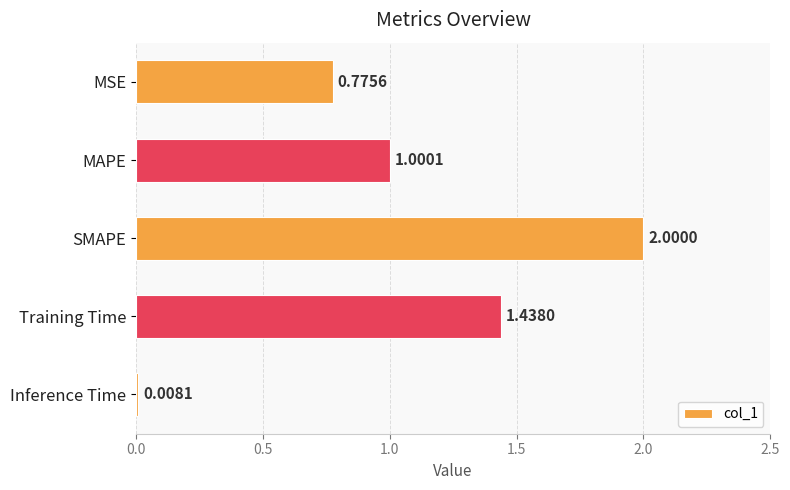

Which category has the lowest value across all series?

Inference Time